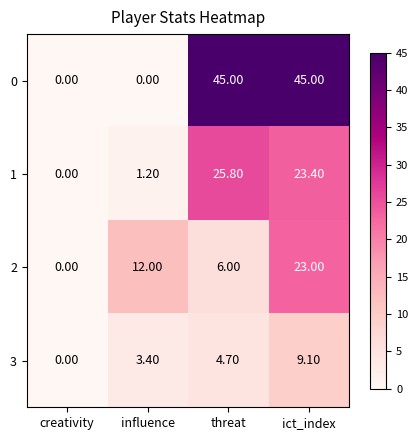

Rank the series by their maximum value, from lowest to highest.

3, 2, 1, 0